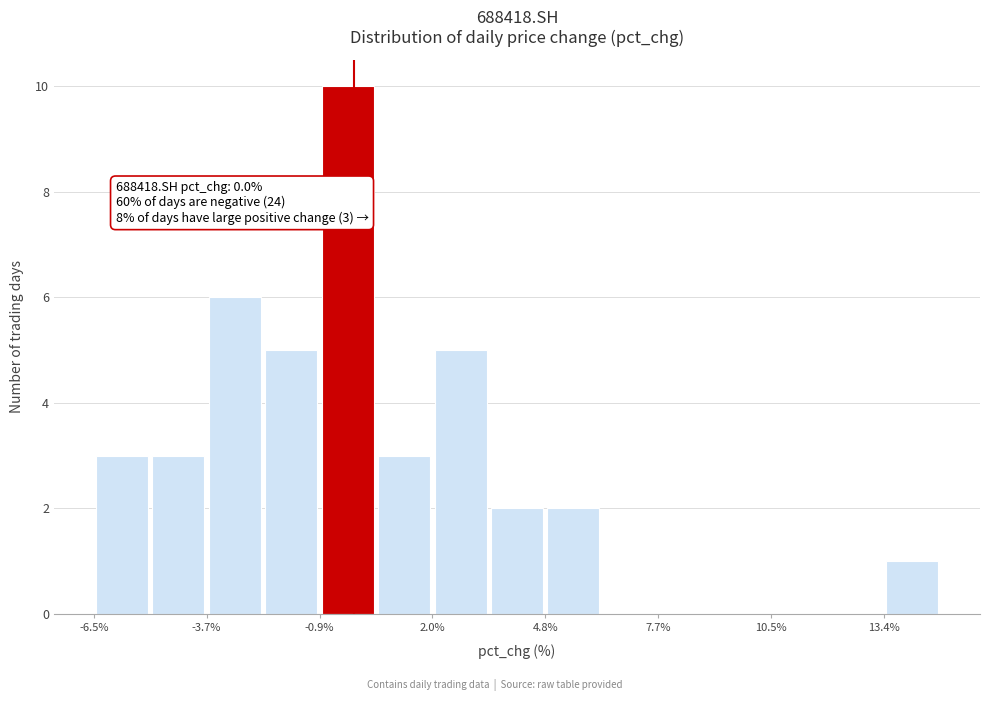

Around what value on the x-axis is the tallest bar? Give the approximate position of its centre, as read against the axis.

0.0